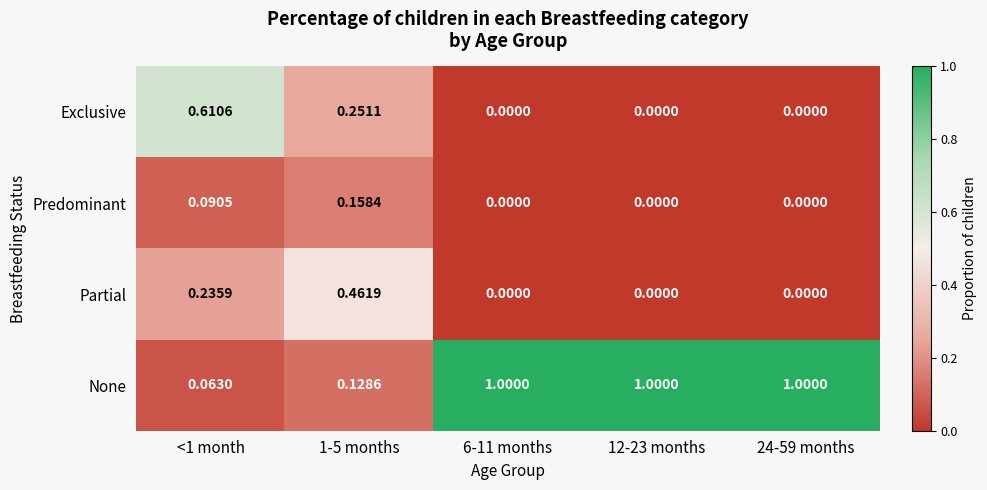

Which series has the widest spread of values?

None